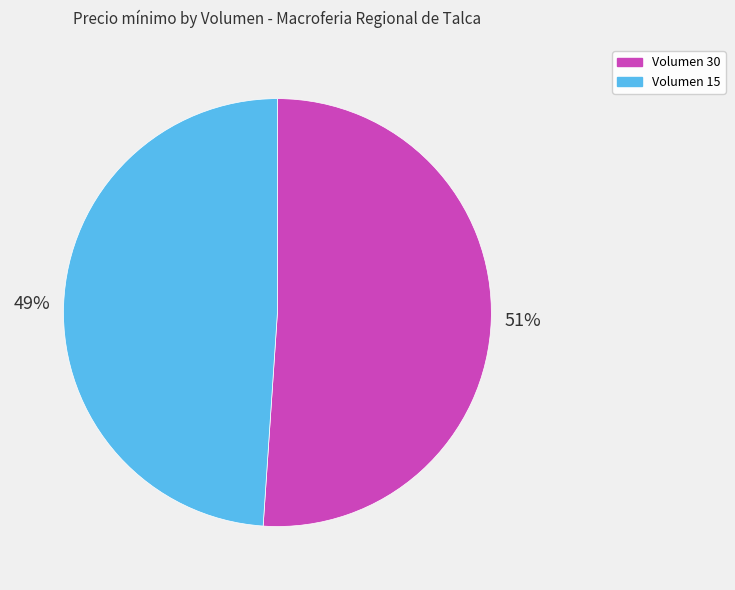

How many segments does this pie chart have?

2